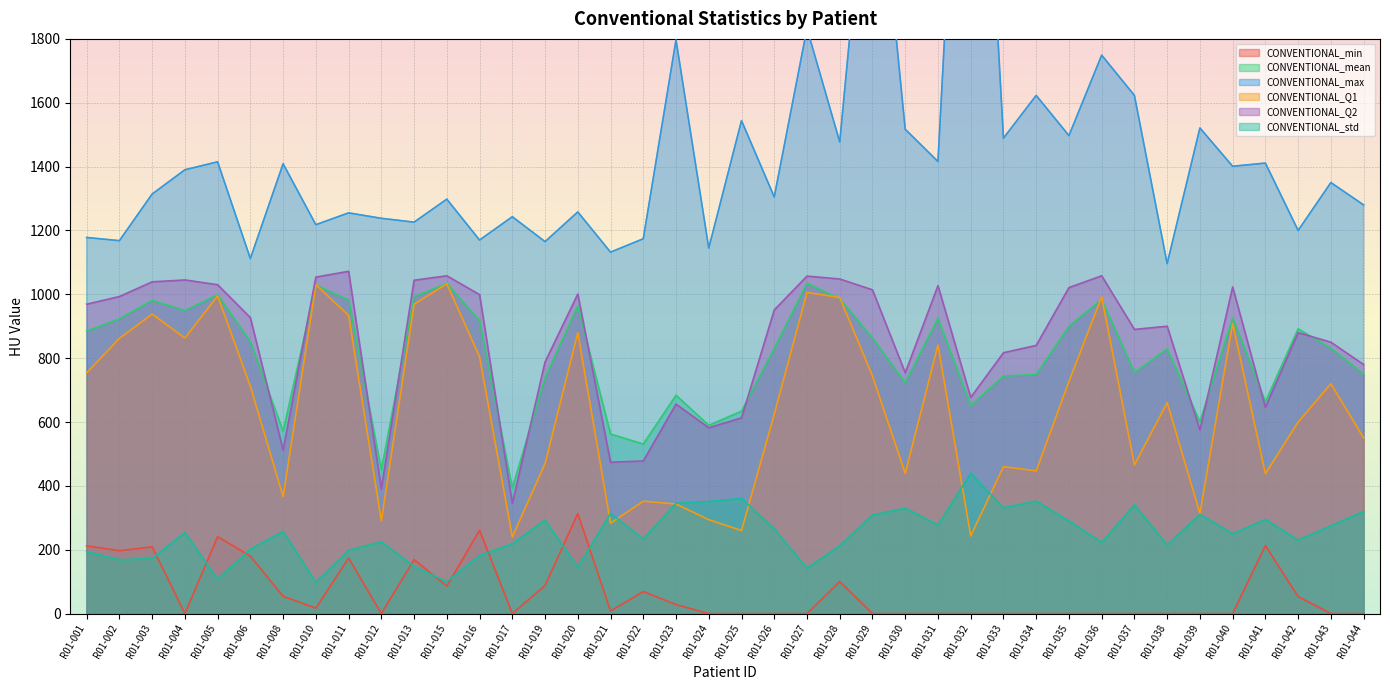

How many interior local valleys does the CONVENTIONAL_std series have?

13